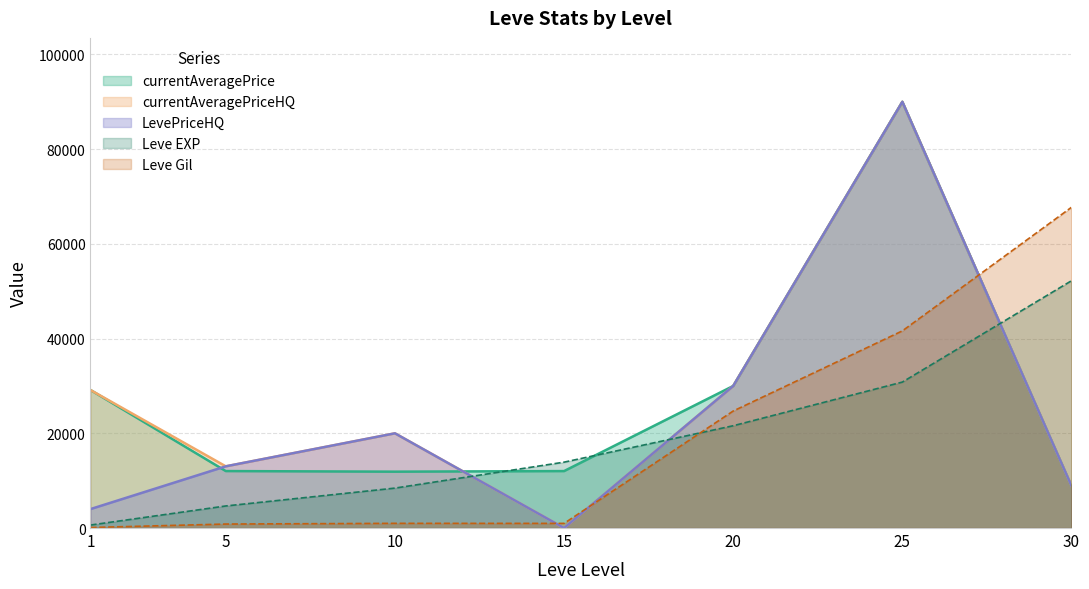

Where is LevePriceHQ nearest to the value 45000?

20